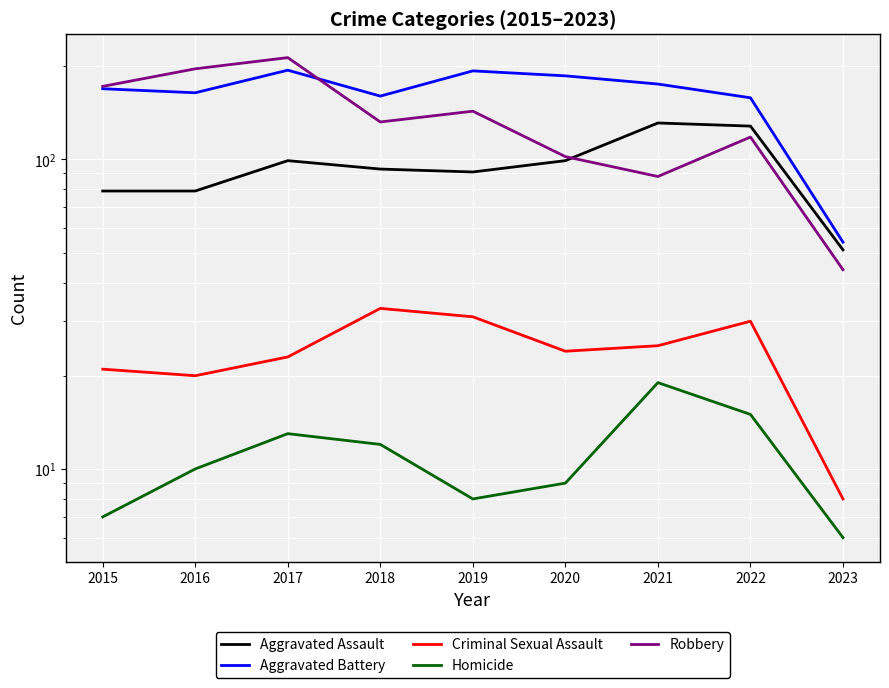

True or false: Aggravated Battery and Criminal Sexual Assault cross at least once.

False